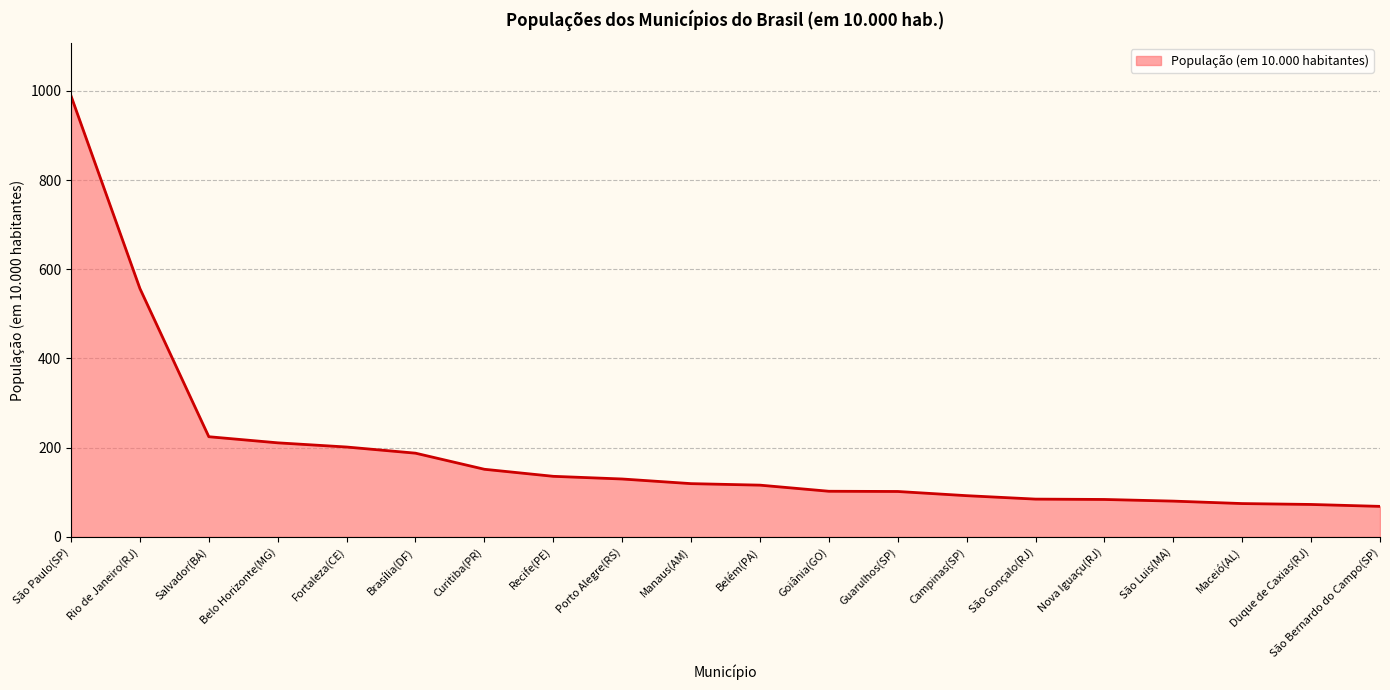

What is the smallest value displayed?

68.4